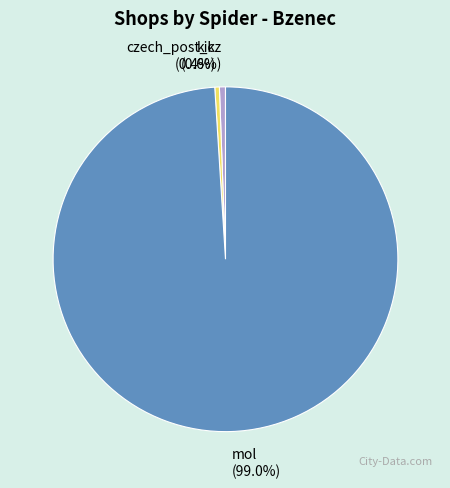

What is the ratio of the value at mol to the value at kik?

231.6